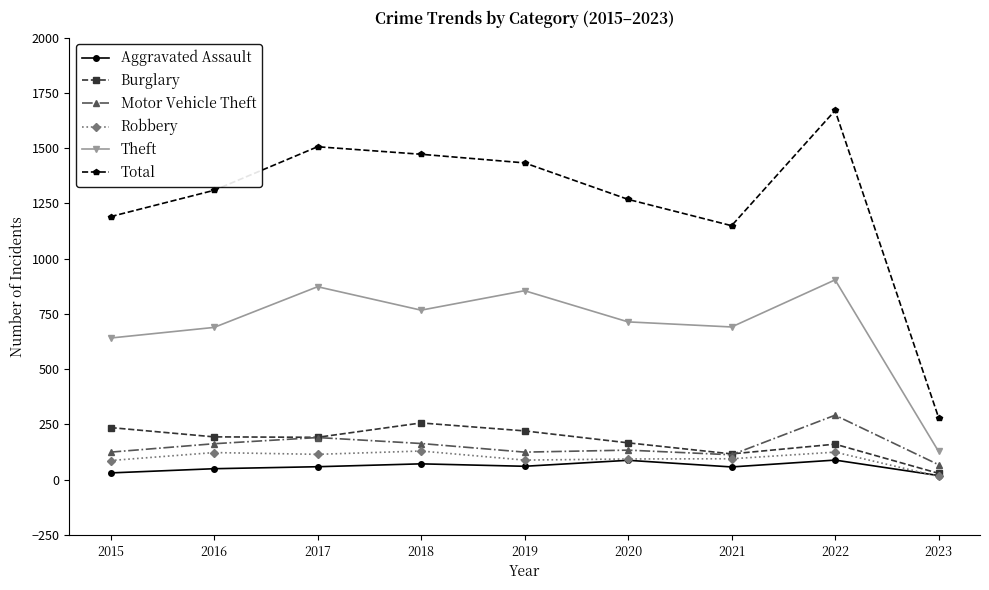

Between 2018 and 2022, which series saw the biggest shift?

Total